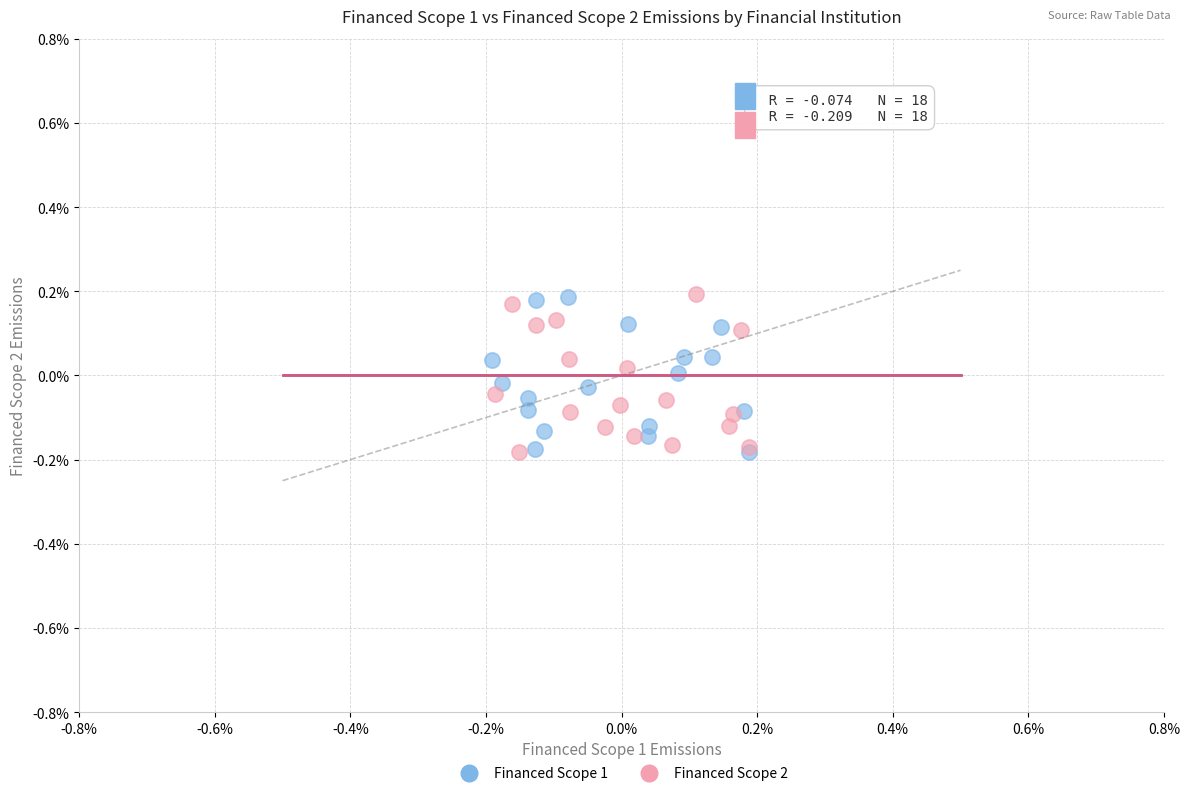

What are all the series names shown in the legend?

Financed Scope 1, Financed Scope 2